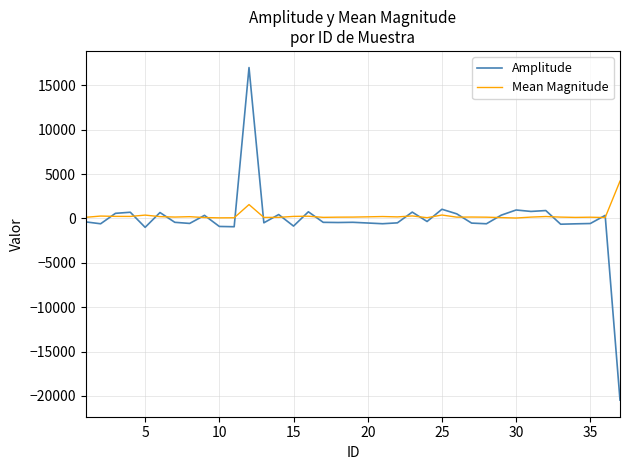

Which series has the widest spread of values?

Amplitude